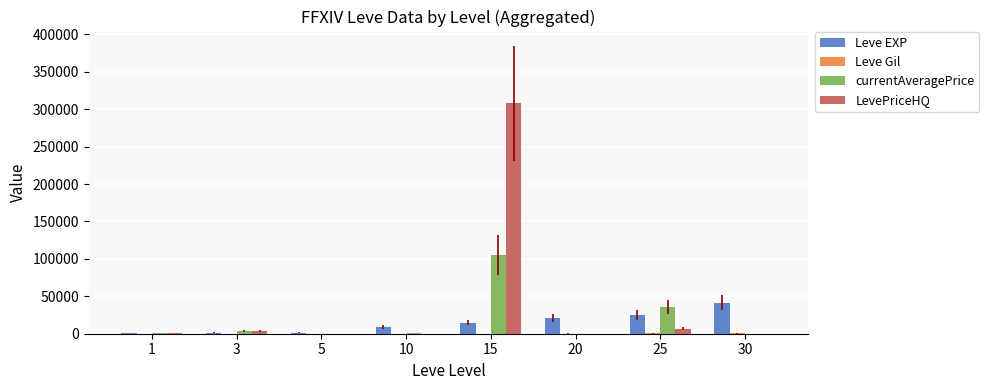

True or false: Leve EXP has a value of 38025.6 at 20.

False